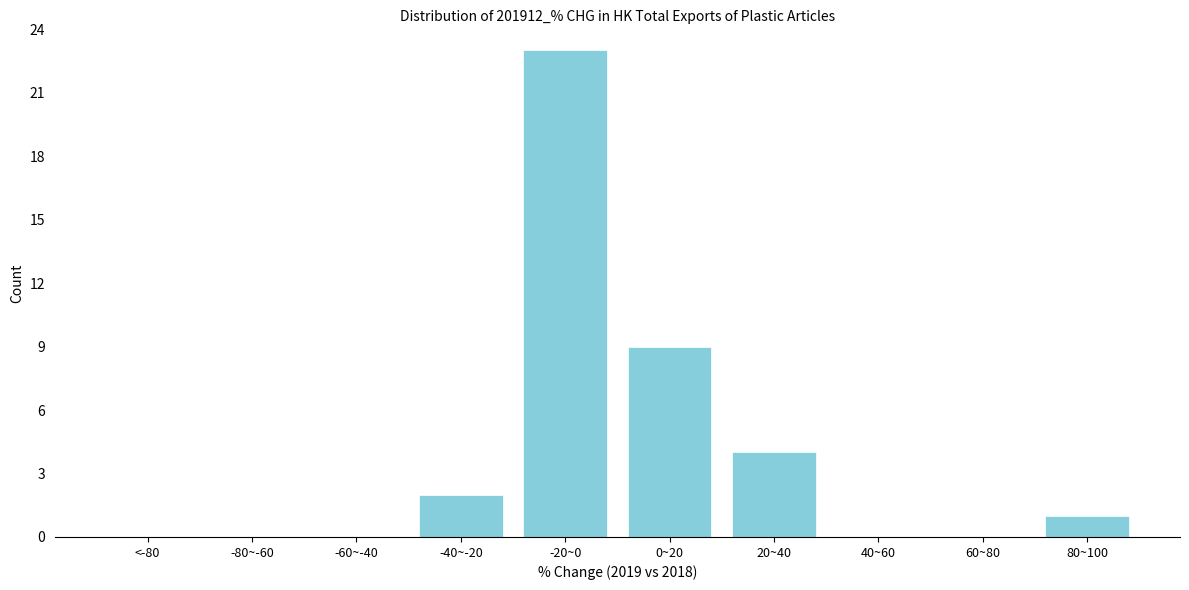

Reading left to right, extract all data points from this chart.

<-80=0	-80~-60=0	-60~-40=0	-40~-20=2	-20~0=23	0~20=9	20~40=4	40~60=0	60~80=0	80~100=1